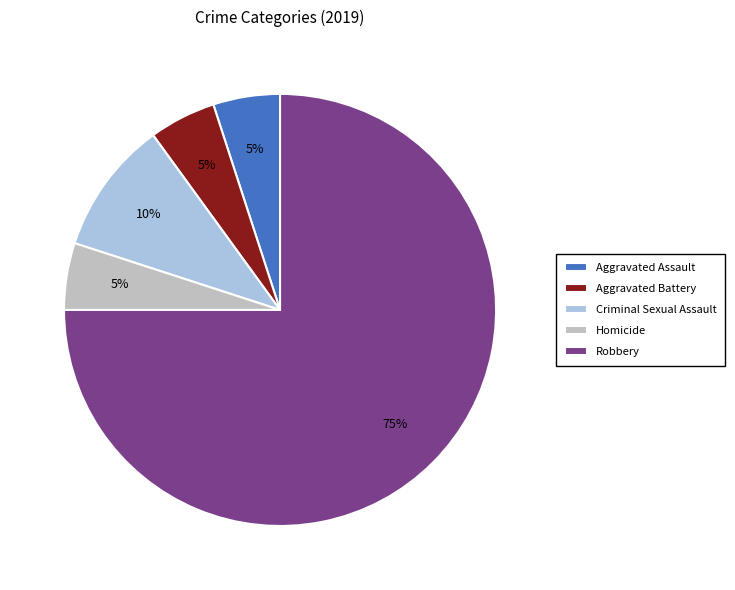

To the nearest percent, what is the difference between the largest and smallest slice percentages?

70%